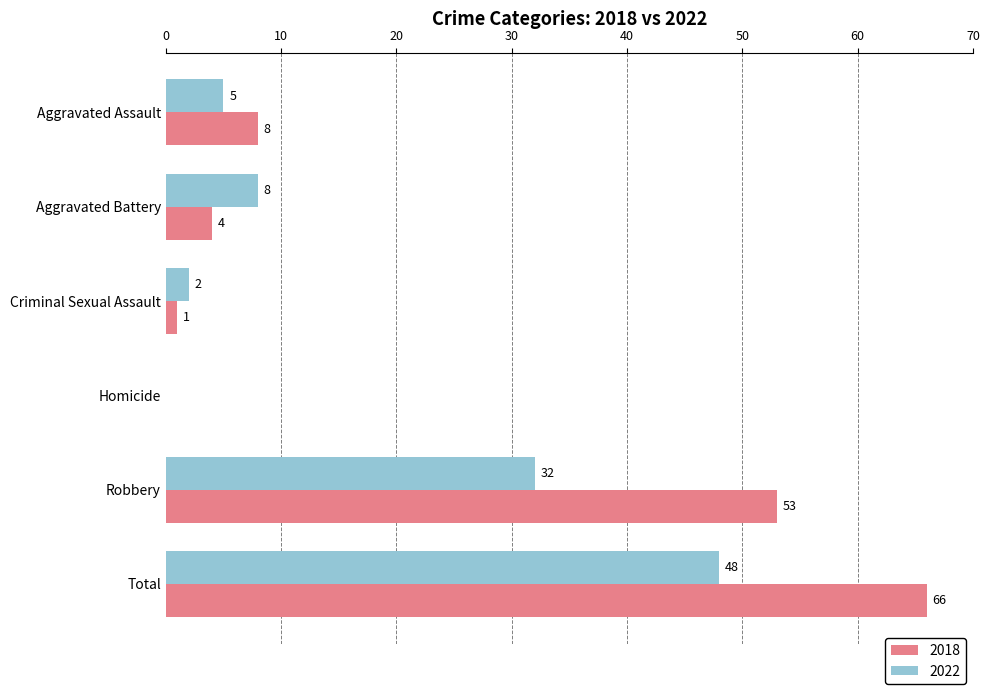

Is it true that 2022 equals 32 at Robbery?

True